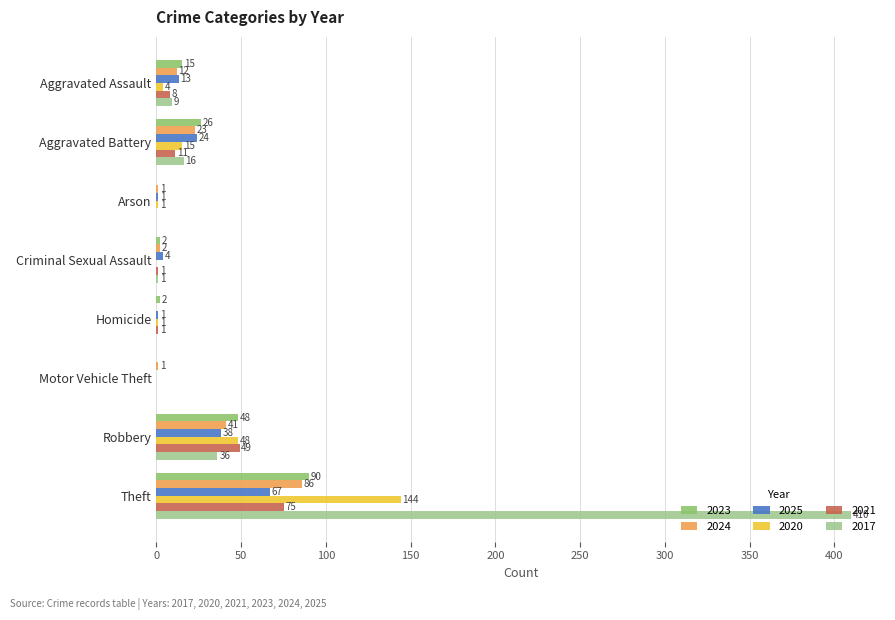

The 2021 series shows 11 at Aggravated Battery. True or false?

True